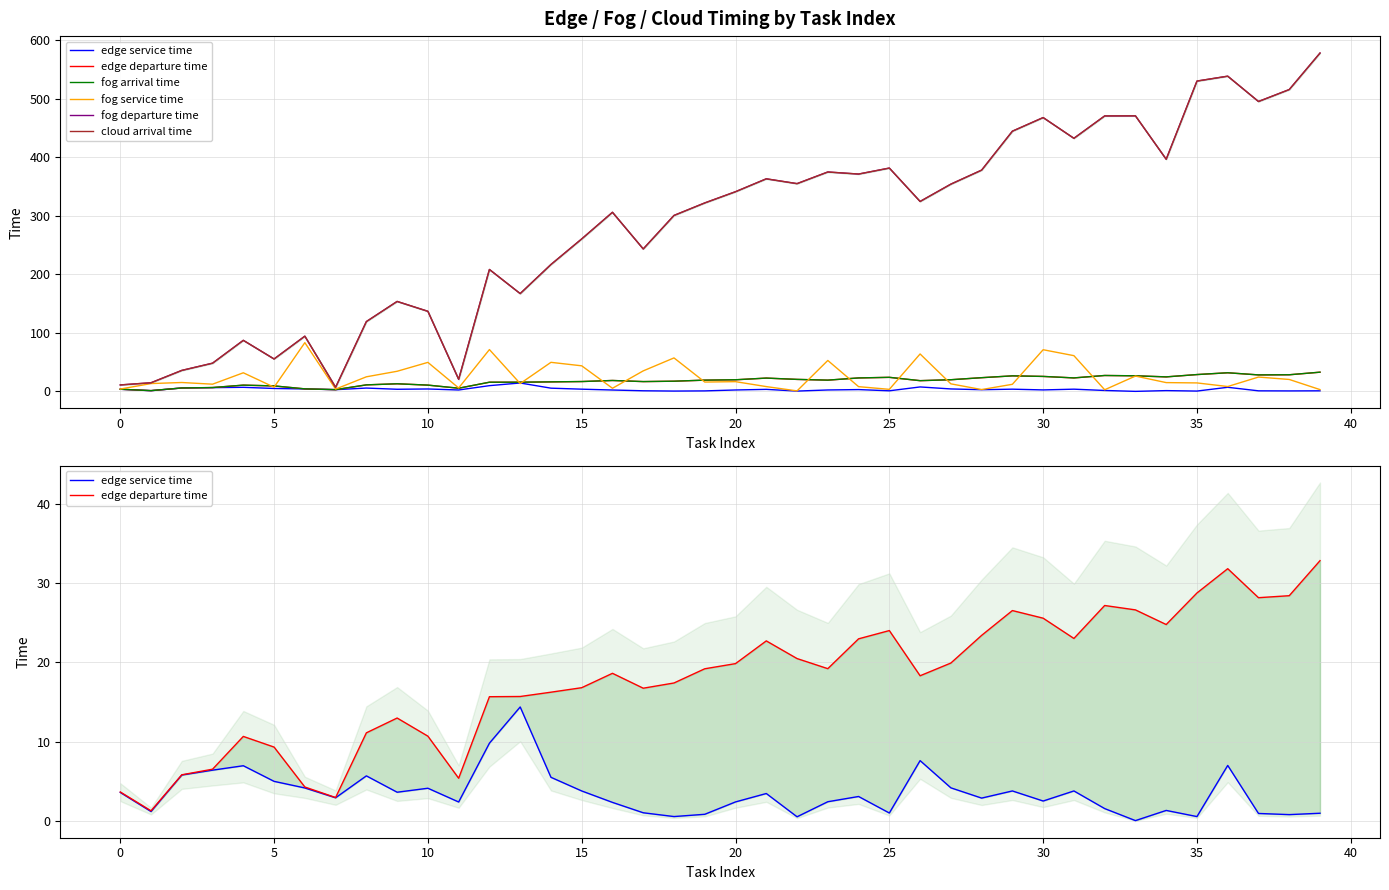

True or false: fog departure time and fog service time intersect in this chart.

False